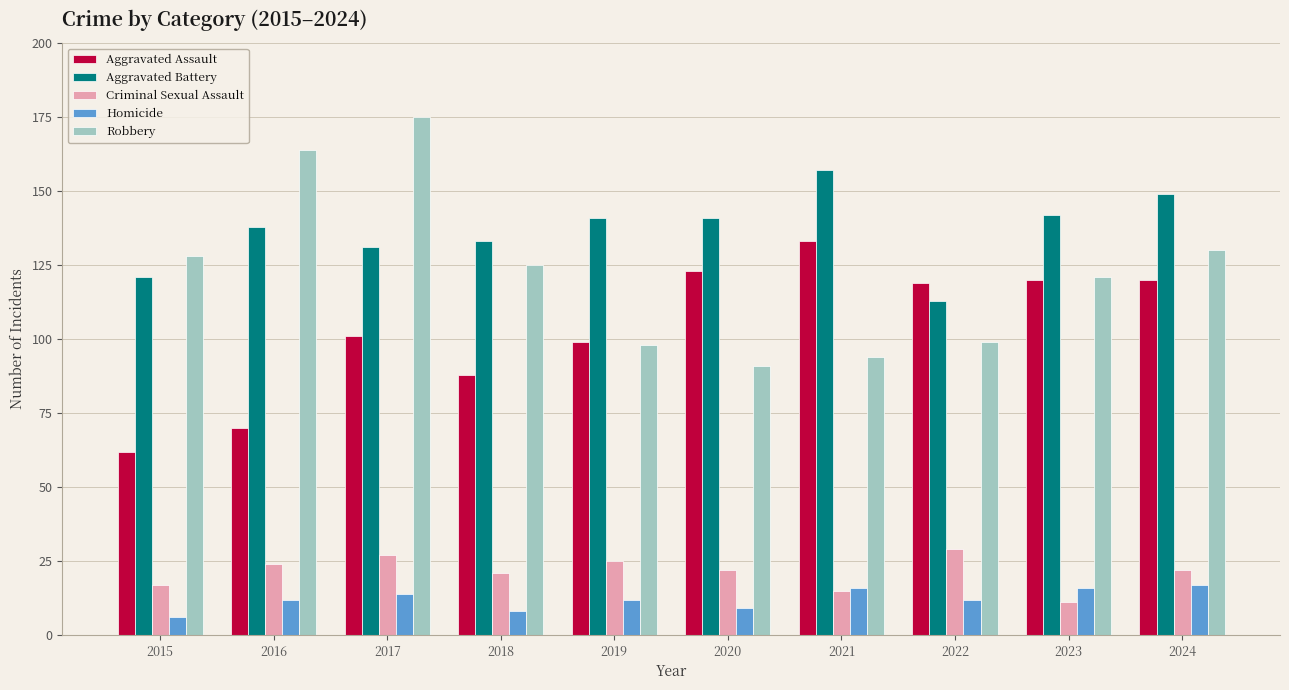

At which label does Homicide reach its minimum?

2015